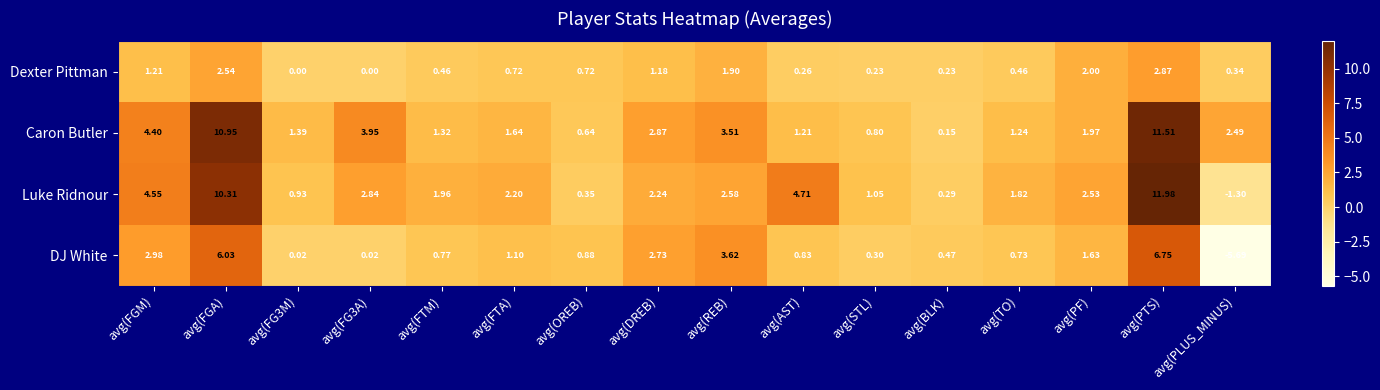

Which series has the largest range (max minus min)?

Luke Ridnour